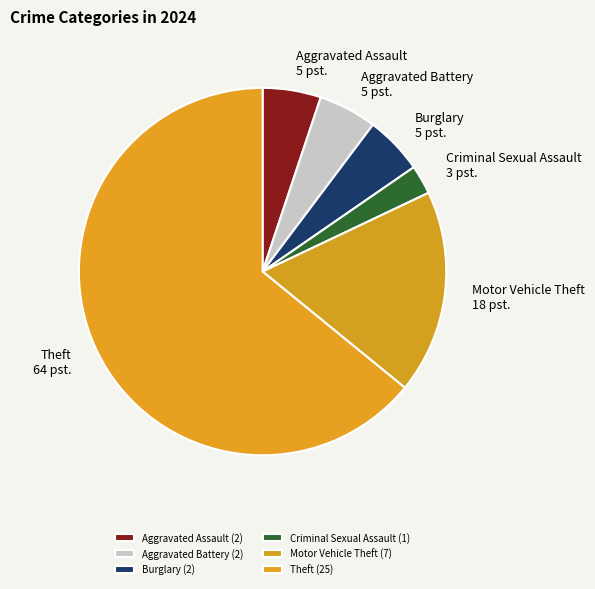

How many slices are in this pie chart?

6